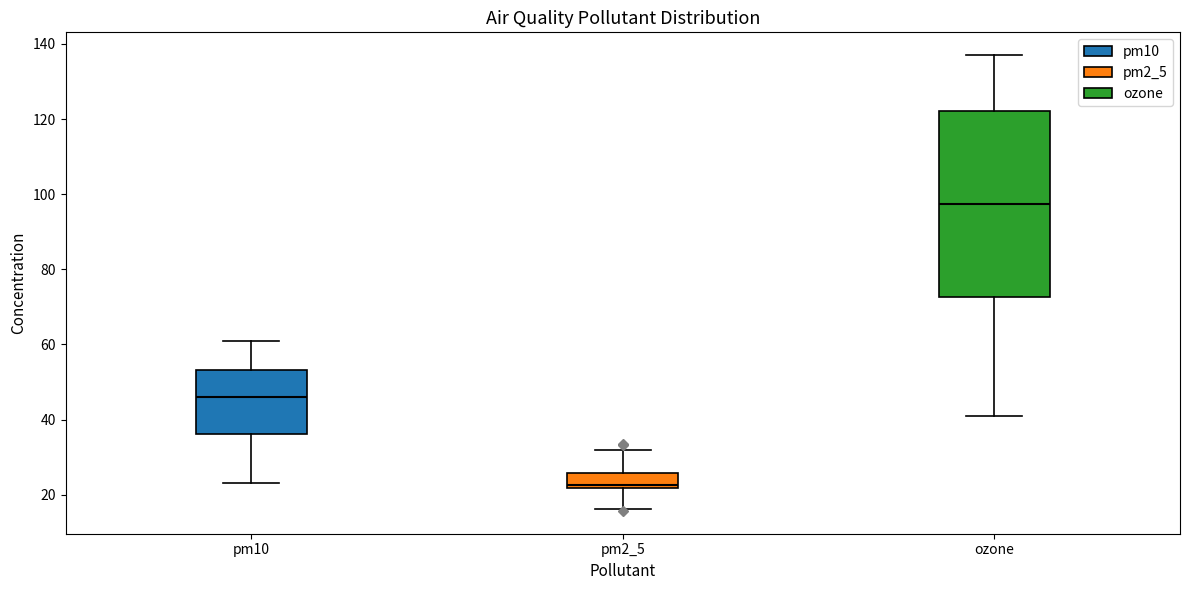

Which box is the tallest, from its lower edge to its upper edge?

ozone